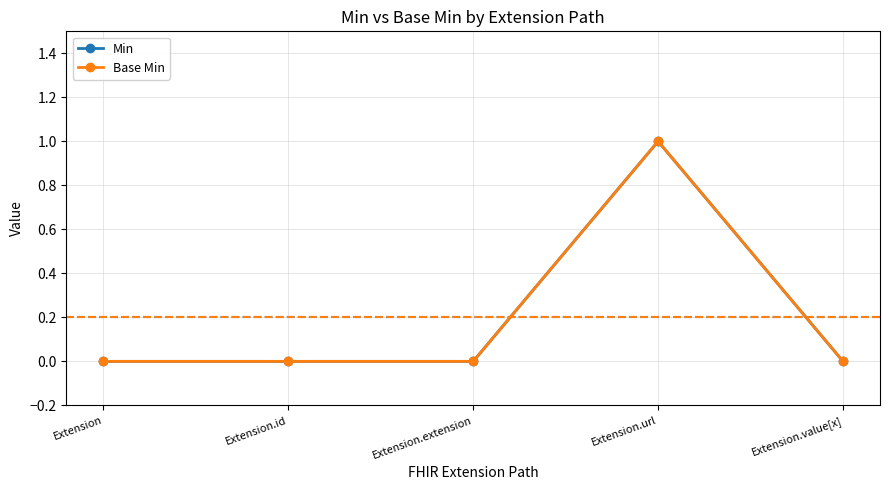

Reading left to right, extract all data points from this chart.

Min: 0	0	0	1	0
Base Min: 0	0	0	1	0